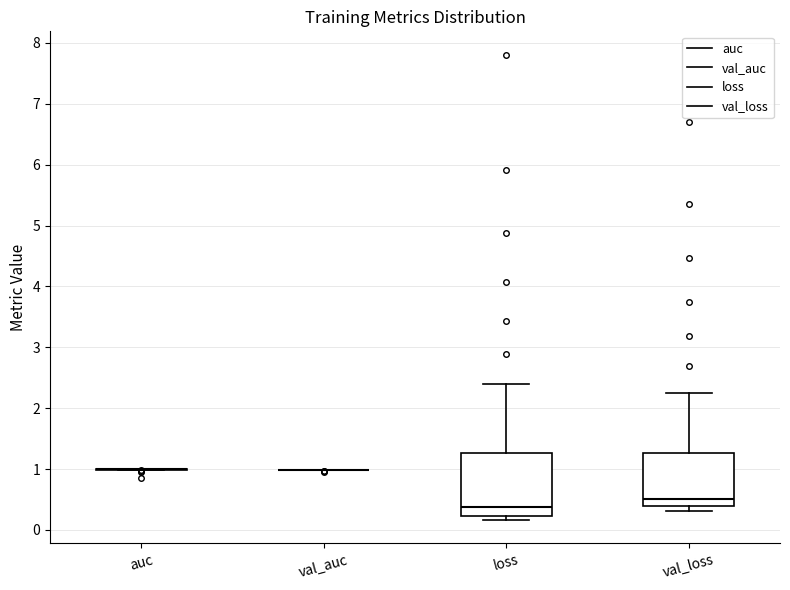

Reading left to right, transcribe this box plot: for each box, give where its median line is, the range the box spans, and where its two whiskers end, as read against the y-axis. The values are not printed on the chart, so give them approximately, as read against the axis.

auc: box collapsed to a line at 1.0, whiskers 1.0 to 1.0
val_auc: box collapsed to a line at 1.0, whiskers 1.0 to 1.0
loss: median 0.4, box 0.2 to 1.3, whiskers 0.2 (just below the box's lower edge) to 2.4
val_loss: median 0.5, box 0.4 to 1.3, whiskers 0.3 to 2.2